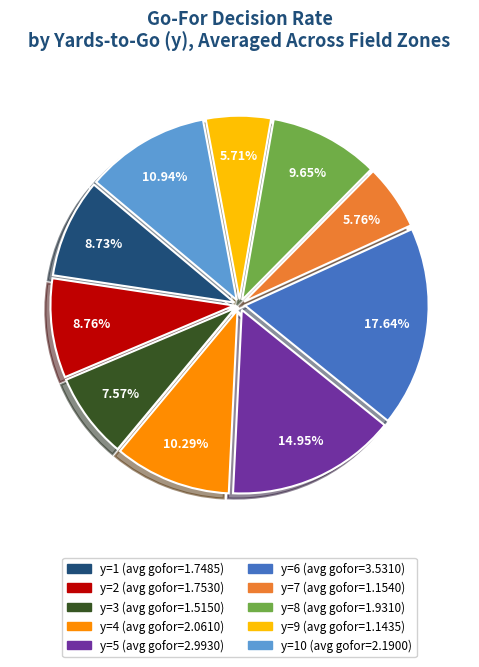

Is there a majority slice in this chart?

No